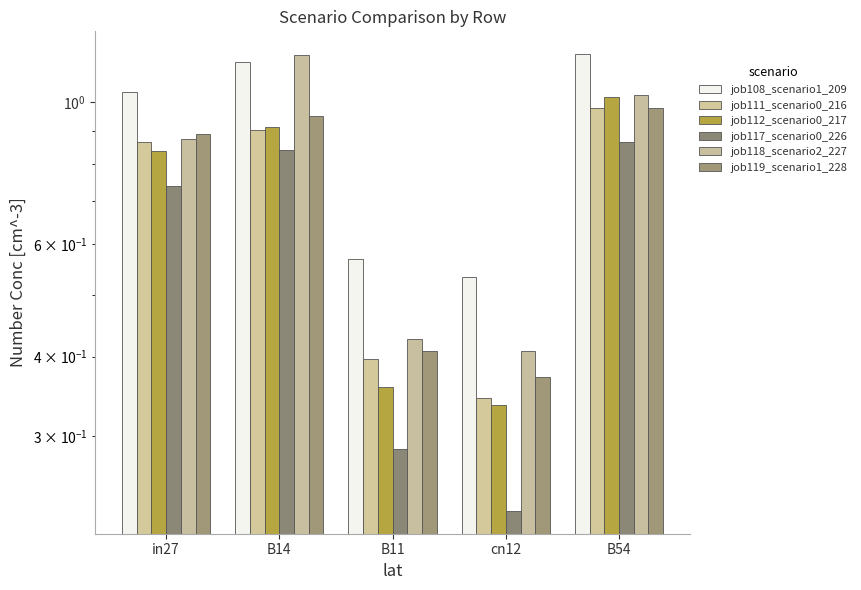

True or false: job108_scenario1_209 has a value of 0.3 at cn12.

False